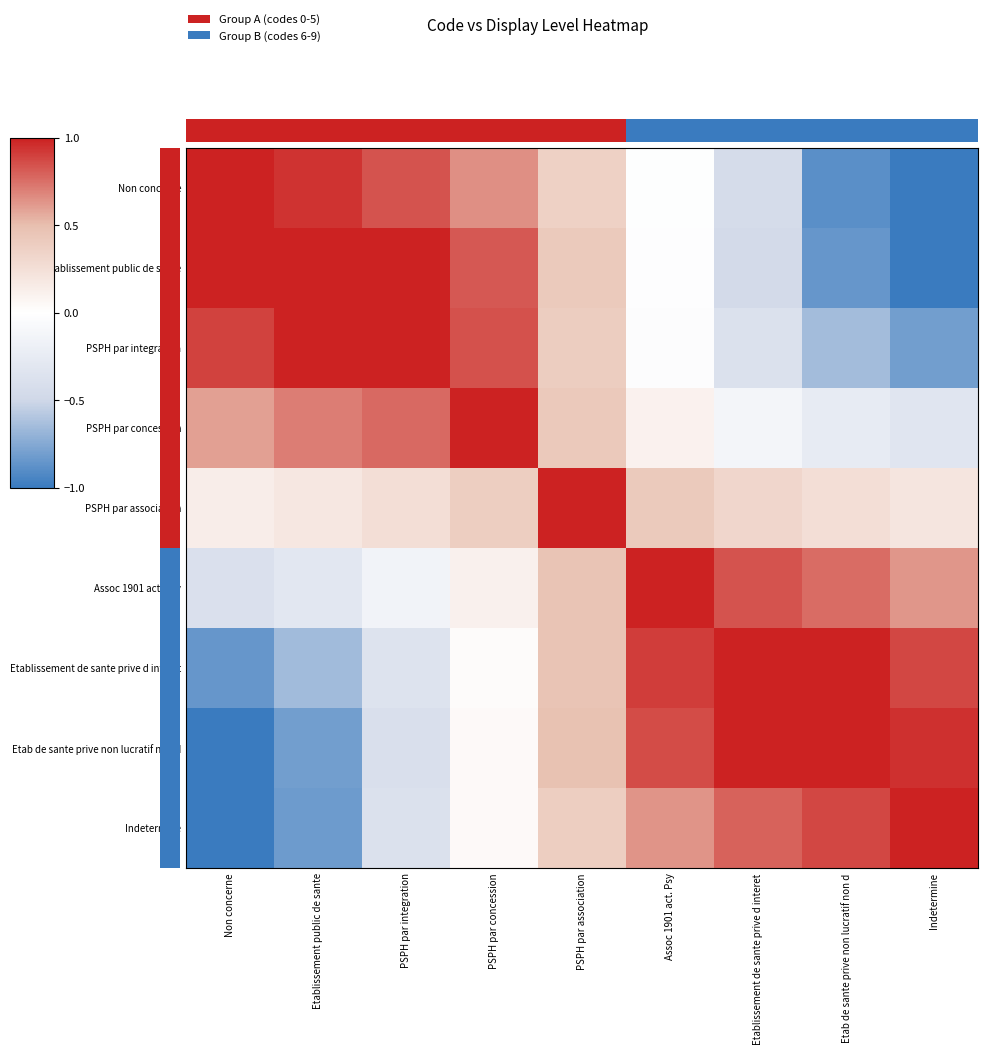

What is the total value across all series at PSPH par concession?

3.9